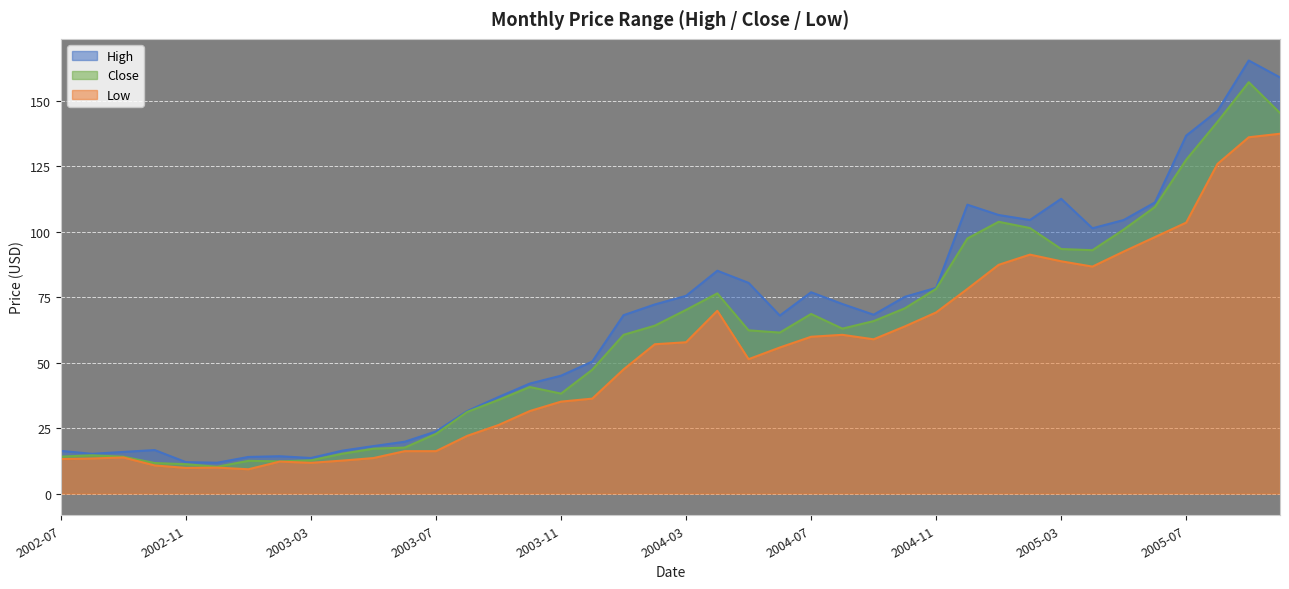

True or false: High has a value of 68.2 at 2004-01.

True